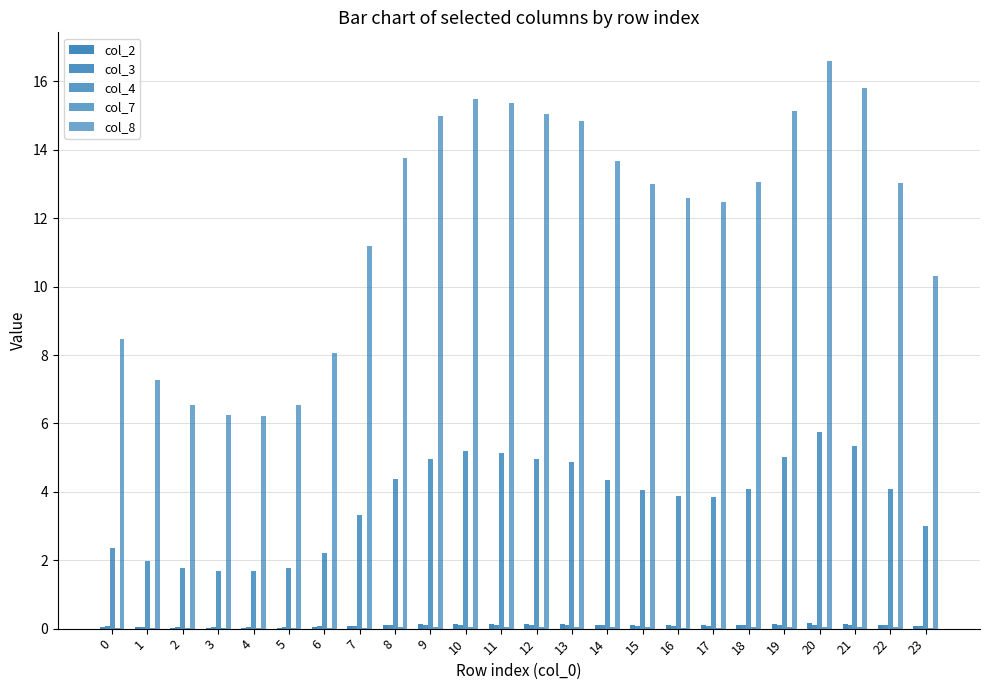

Is it true that col_8 equals 15.0 at 9?

True